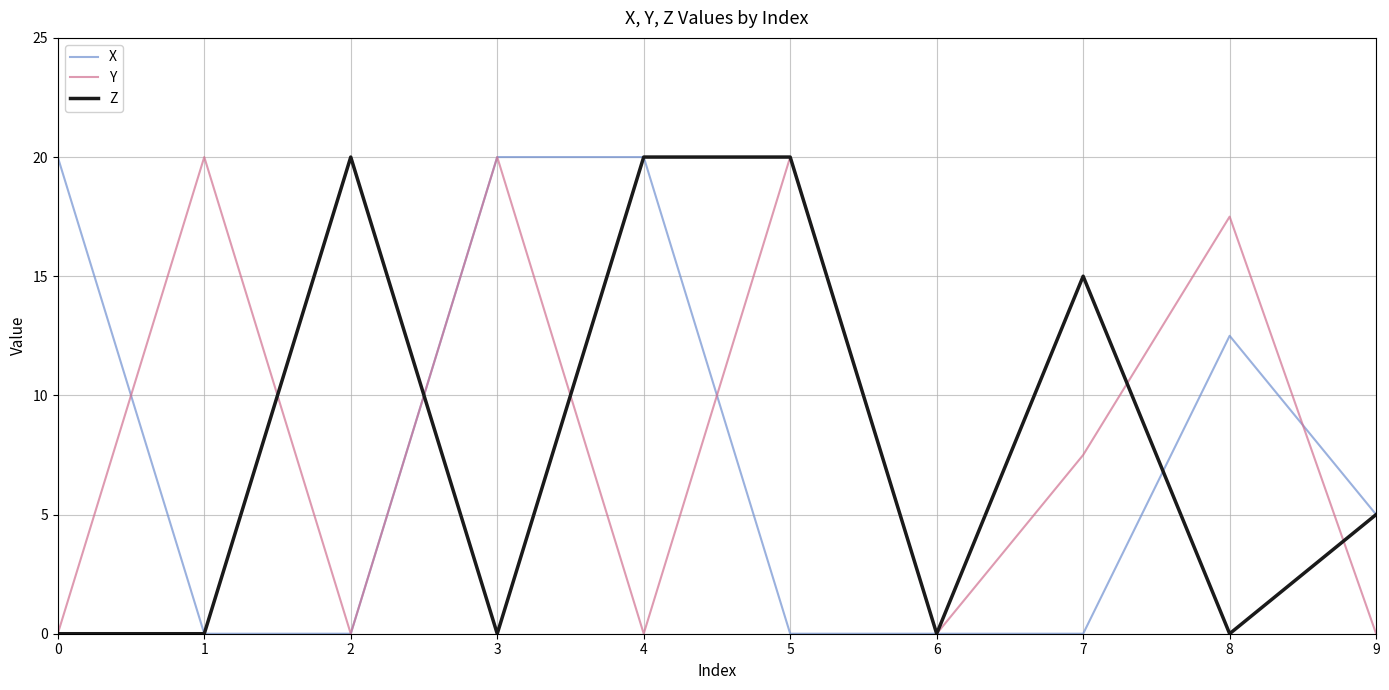

At 8, list the series in order from largest to smallest.

Y, X, Z